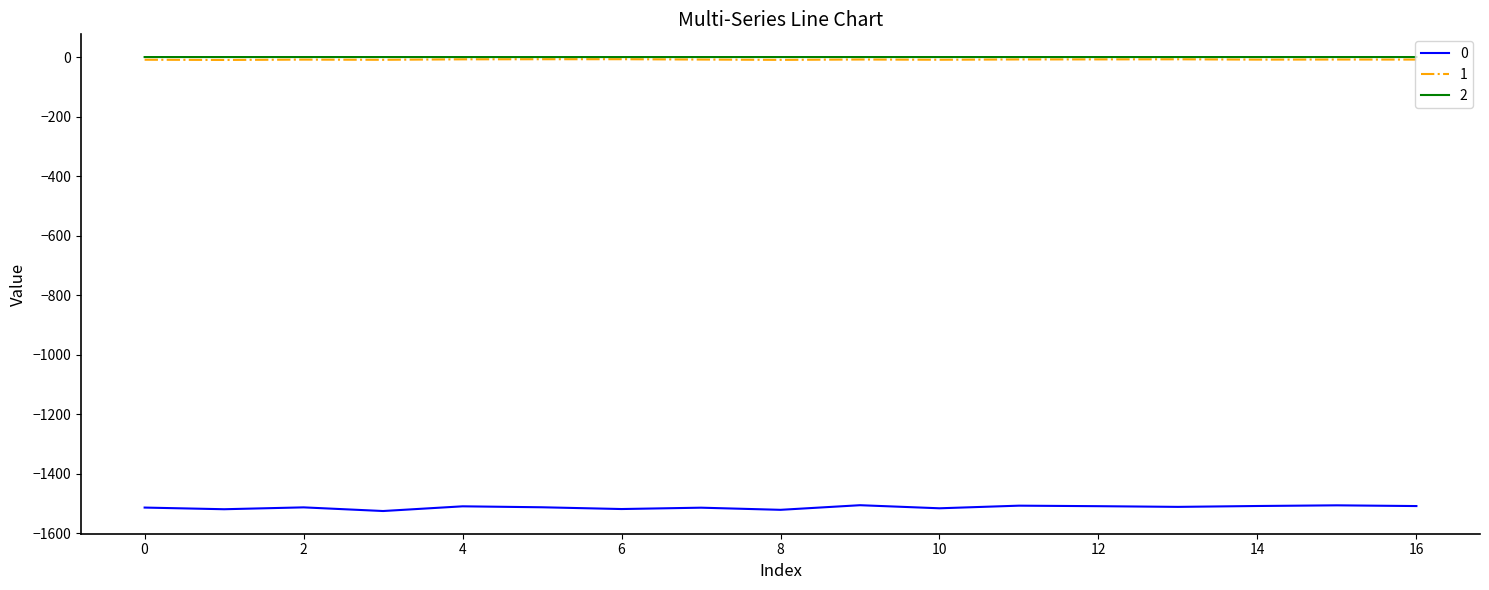

What is the minimum value shown in the chart?

-1525.0